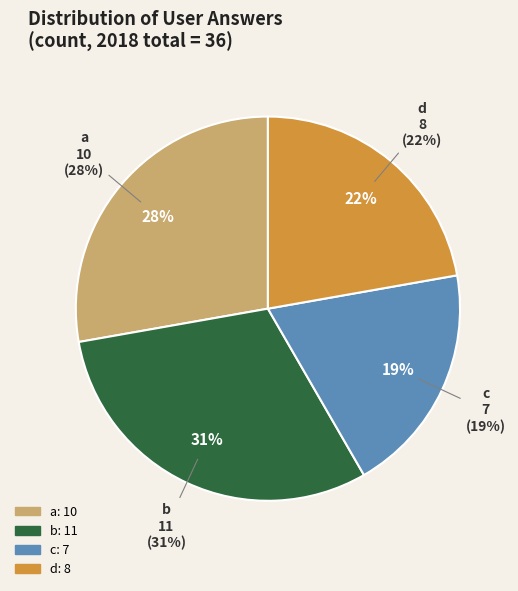

Which category has the smallest portion of the pie?

c